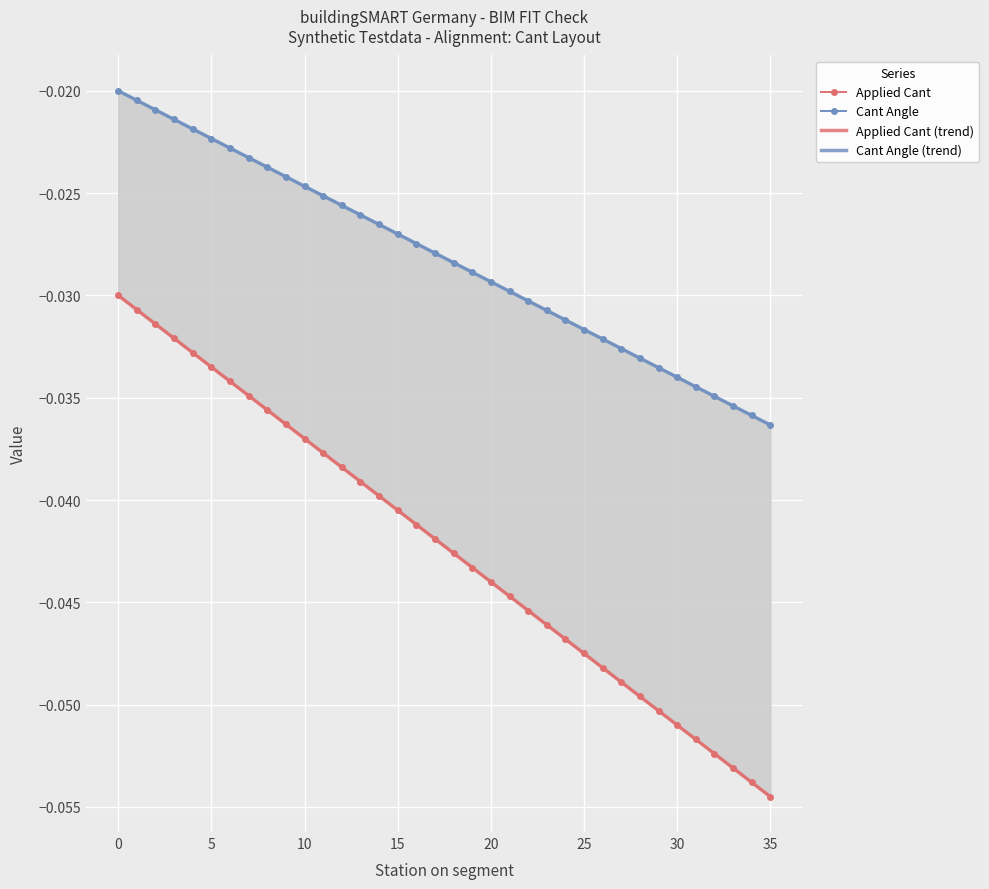

True or false: Applied Cant and Cant Angle cross at least once.

False